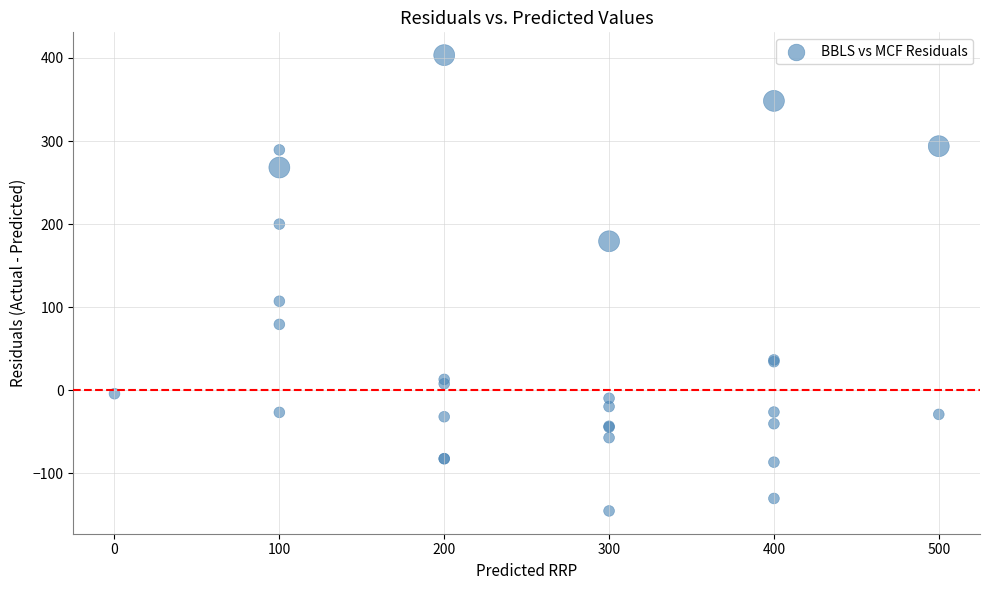

What Y value in the scatter plot is closest to 129?

107.2